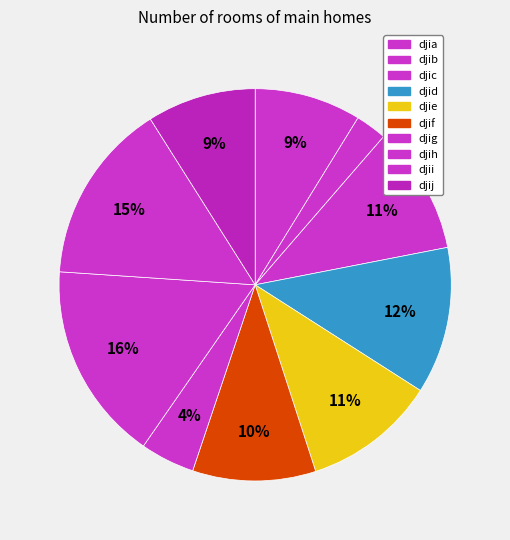

Is djii the majority of the pie?

No